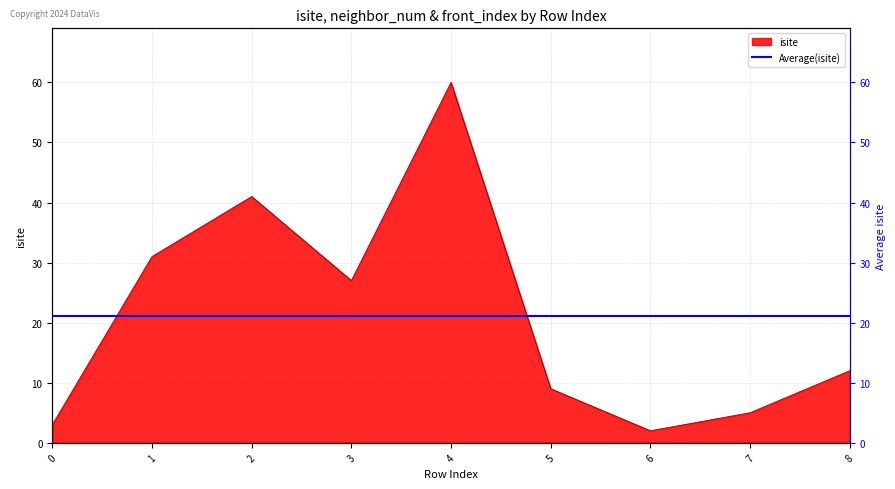

Which series has the largest total across all categories?

isite